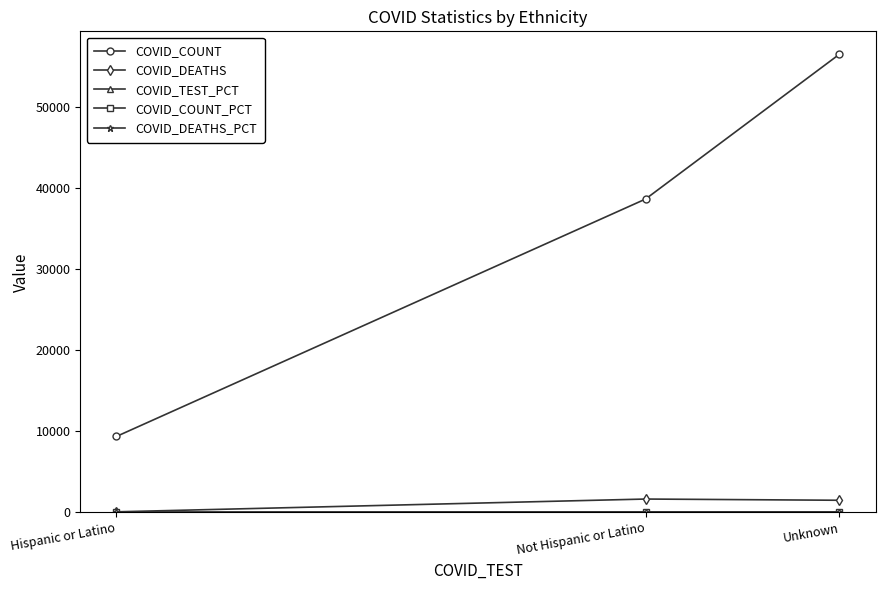

At which label does COVID_DEATHS reach its minimum?

Hispanic or Latino